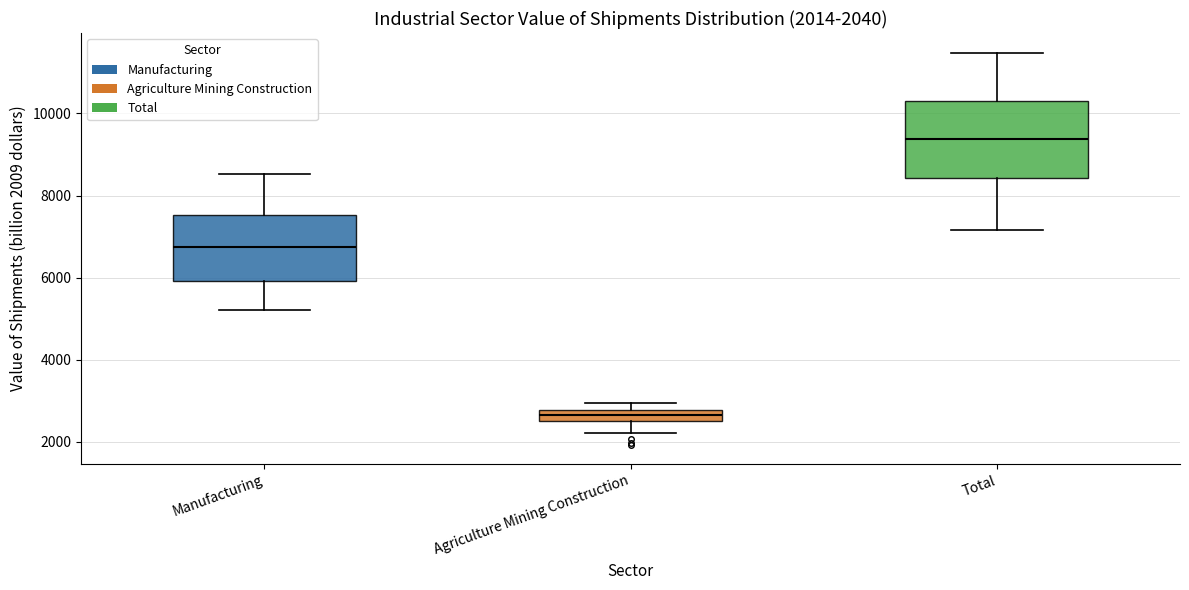

Which box's median line is the highest?

Total